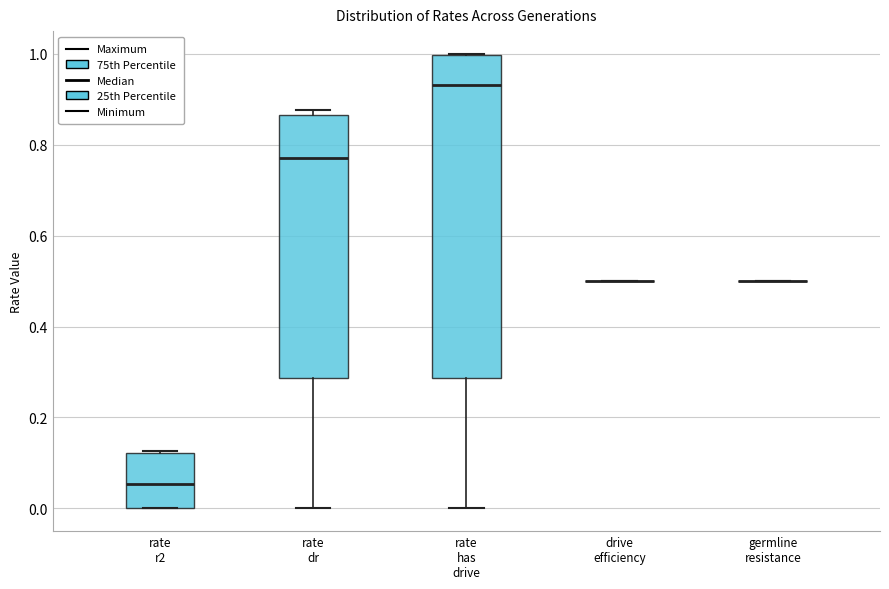

Reading left to right, read every box against the y-axis: the position of its median line, the range the box covers, and the ends of its whiskers. The values are not printed on the chart, so give them approximately, as read against the axis.

rate r2: median 0.06, box 0.00 to 0.12, whiskers 0.00 to 0.12
rate dr: median 0.78, box 0.28 to 0.86, whiskers 0.00 to 0.88
rate has drive: median 0.94, box 0.28 to 1.00, whiskers 0.00 to 1.00
drive efficiency: box collapsed to a line at 0.50, whiskers 0.50 to 0.50
germline resistance: box collapsed to a line at 0.50, whiskers 0.50 to 0.50